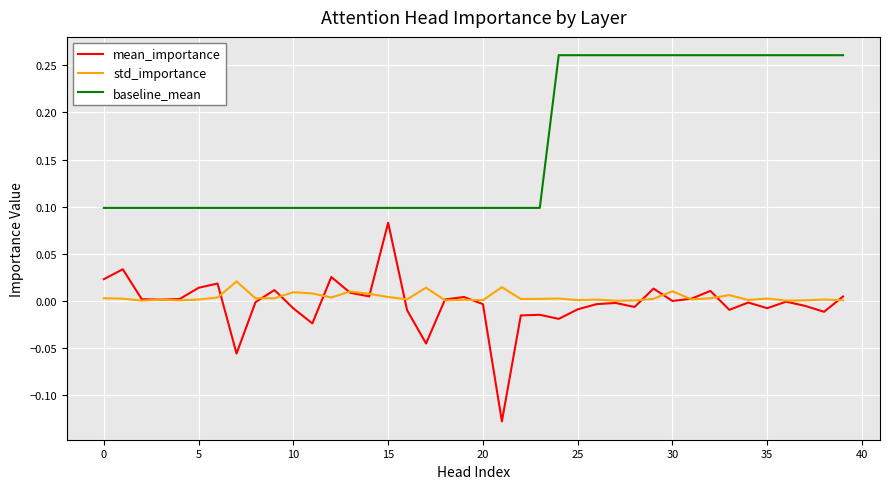

Which series has the widest spread of values?

mean_importance